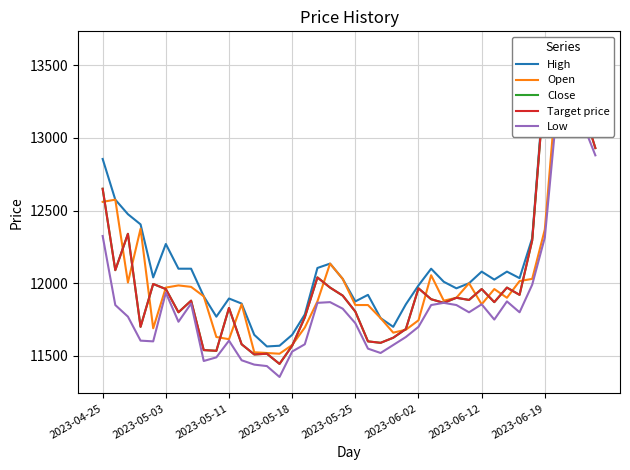

Count the number of data series in this chart.

5